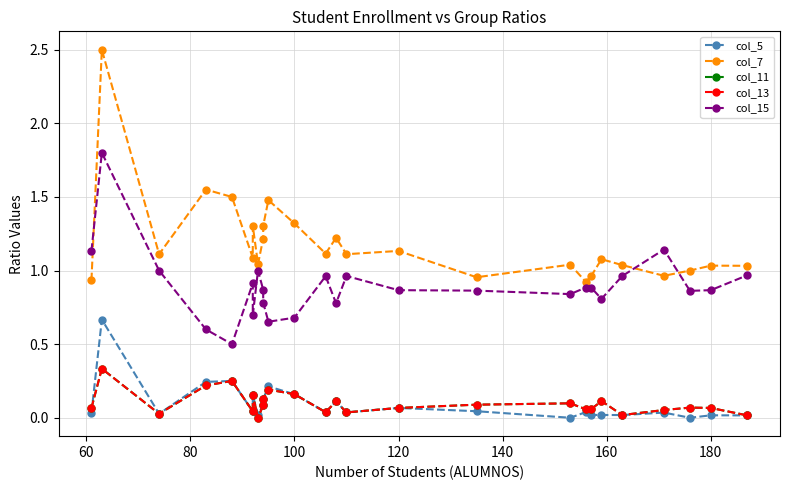

What is the difference between the maximum and second lowest values in the col_11 series?

0.3